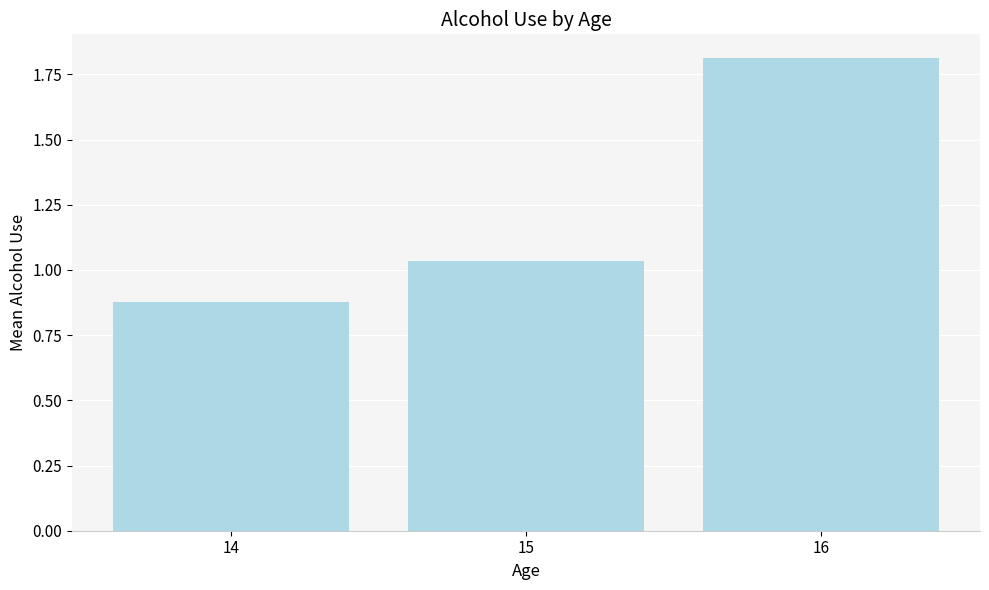

Count the number of data series in this chart.

1